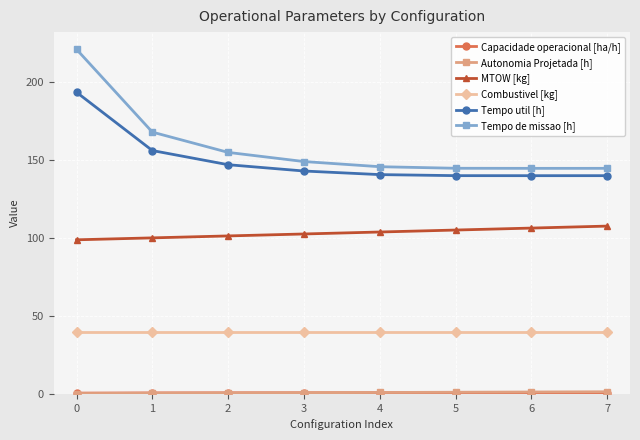

How many distinct data groups are displayed?

6